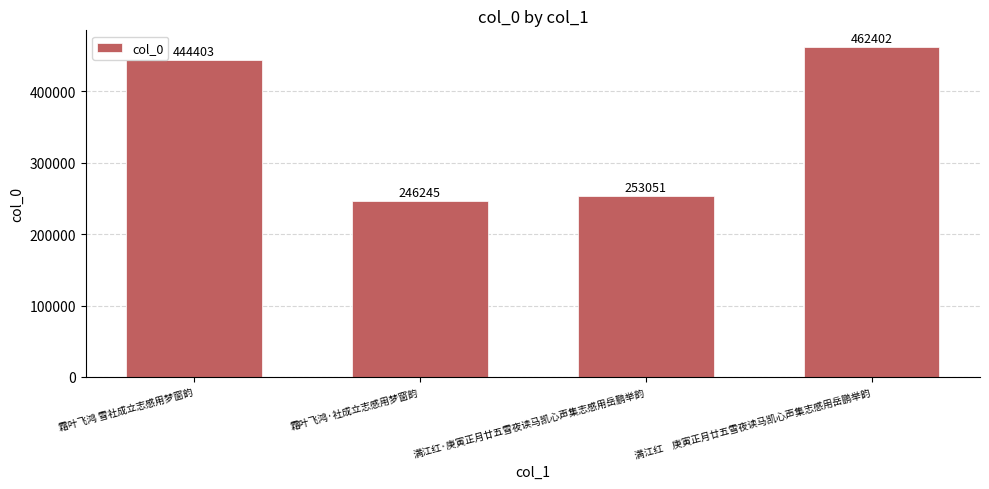

What is the maximum value shown in the chart?

462402